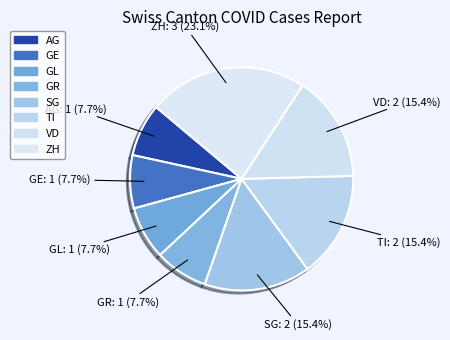

Does TI account for over 50% of the chart?

No